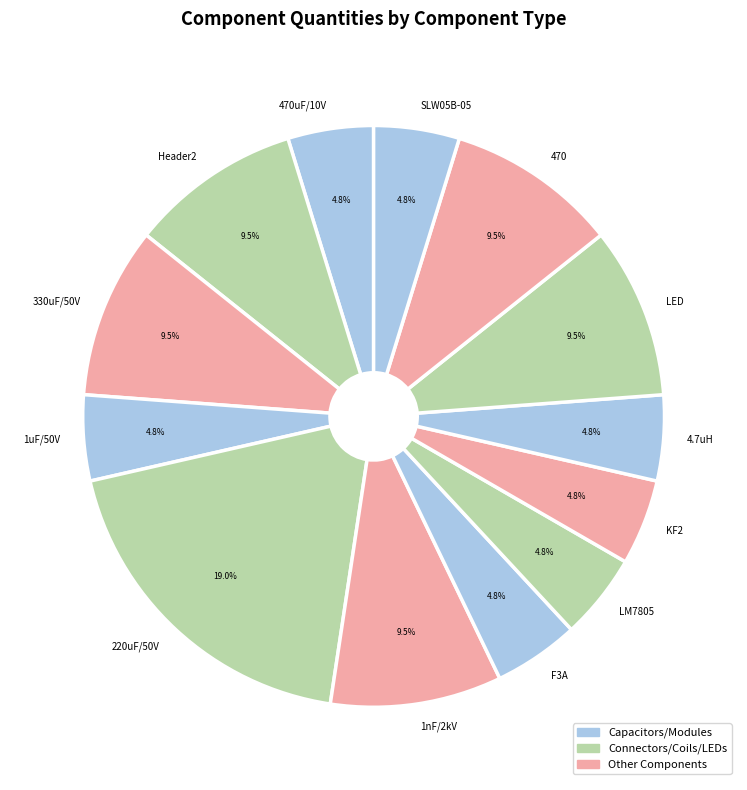

True or false: KF2 accounts for 5% of the total.

True